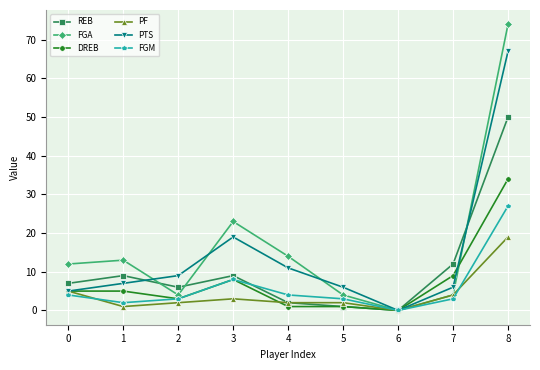

Rank the series by their maximum value, from highest to lowest.

FGA, PTS, REB, DREB, FGM, PF